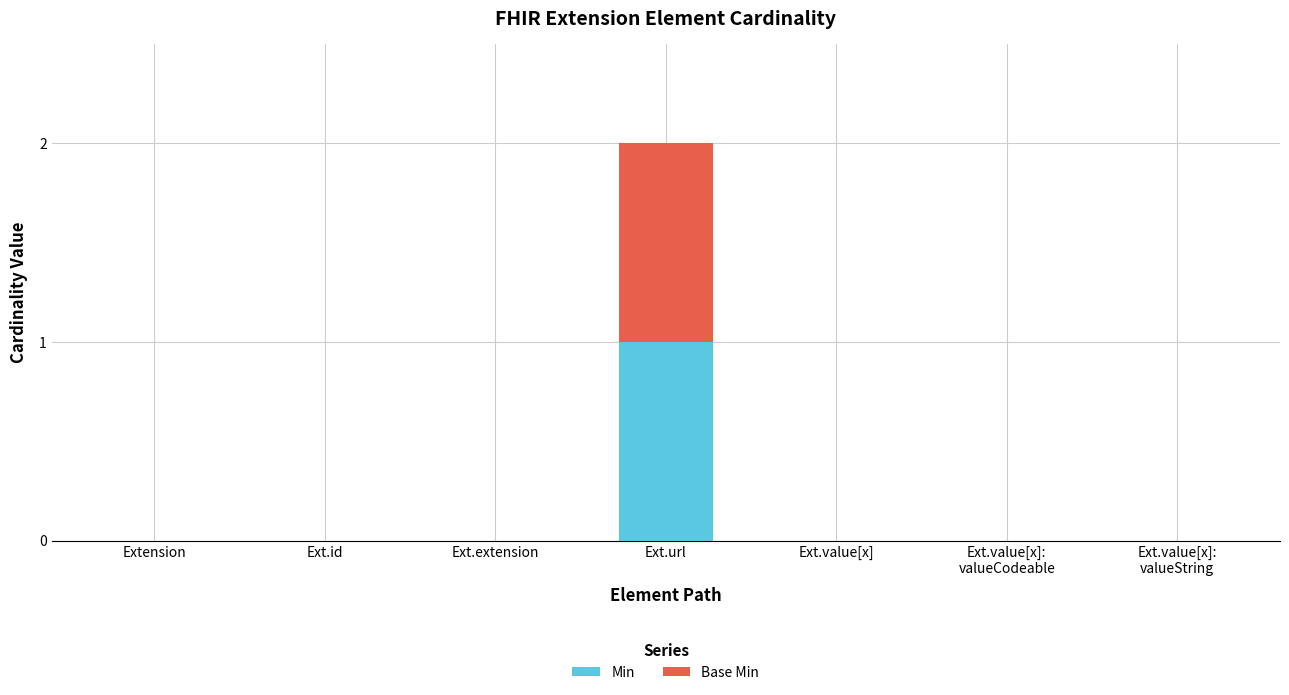

At which category is the sum across all series the highest?

Ext.url